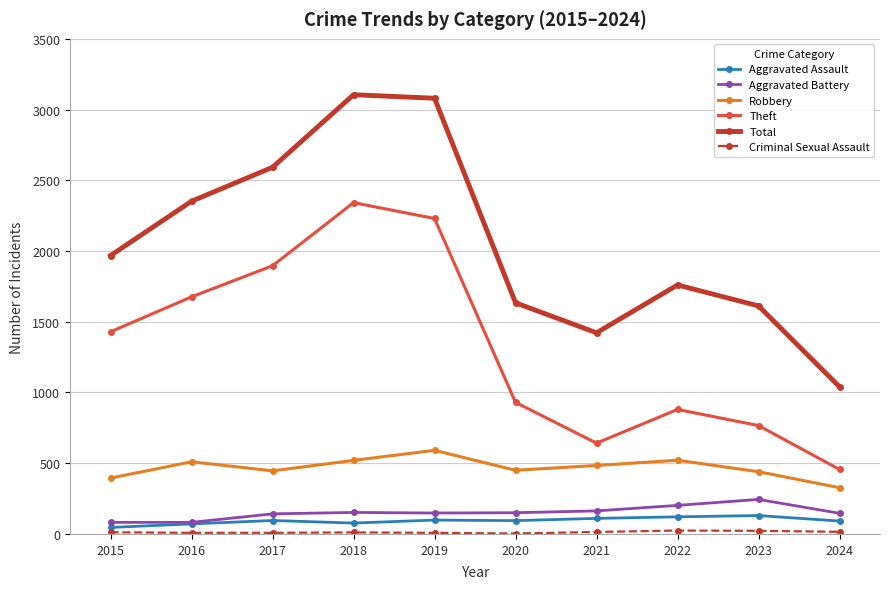

Count the number of categories in the chart.

10